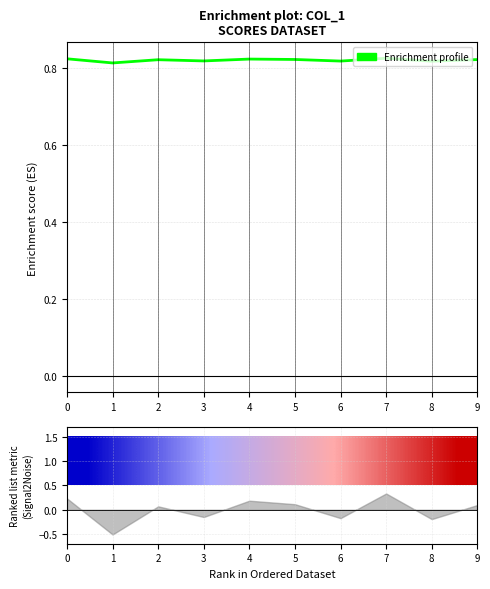

Rank the series by their maximum value, from highest to lowest.

1.0, Enrichment profile